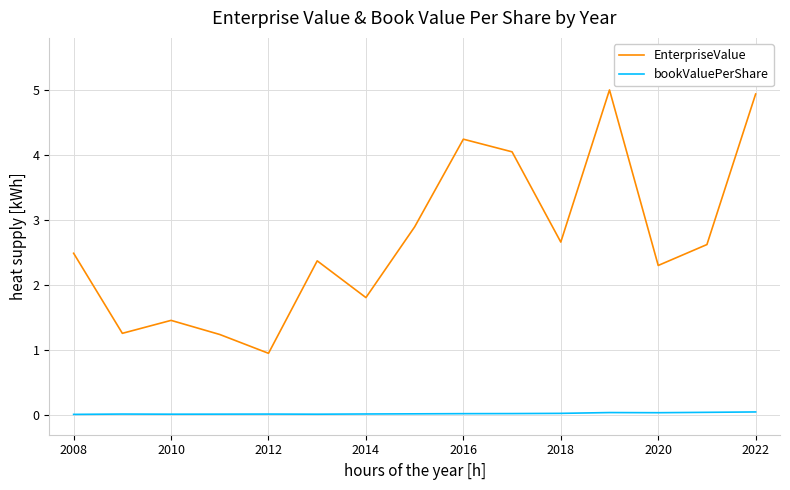

True or false: EnterpriseValue and bookValuePerShare cross at least once.

False